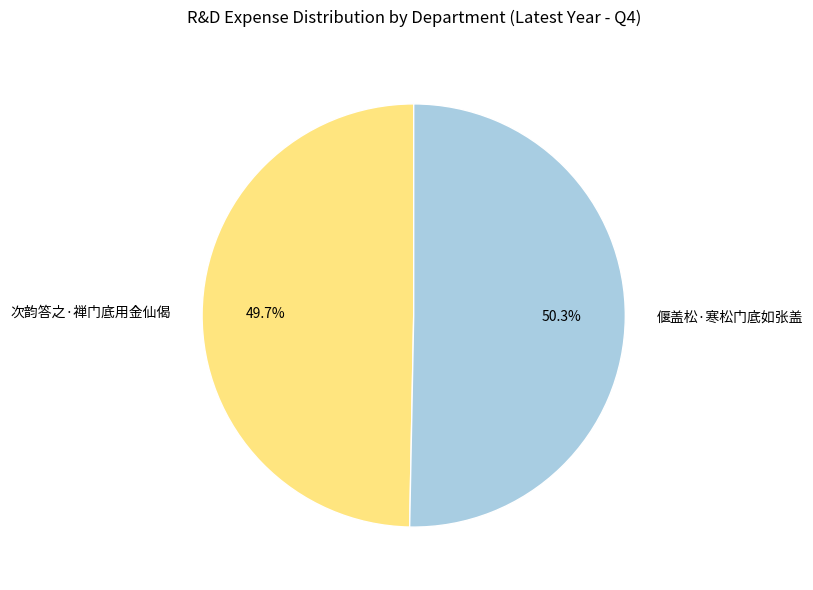

Which slice represents more than half of the pie?

偃盖松·寒松门底如张盖